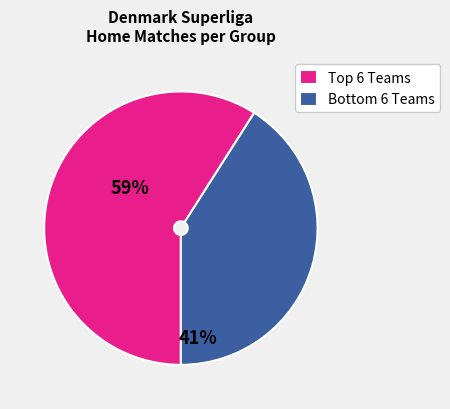

What is the majority slice?

Top 6 Teams